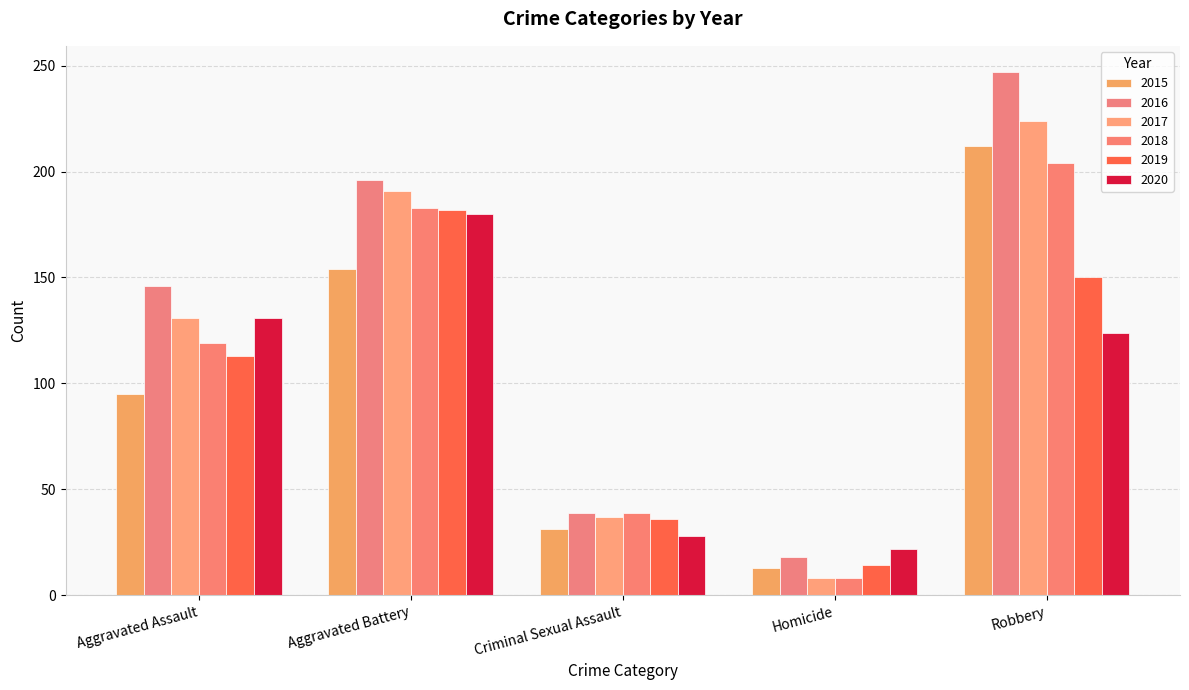

How many bars are there in each group?

6